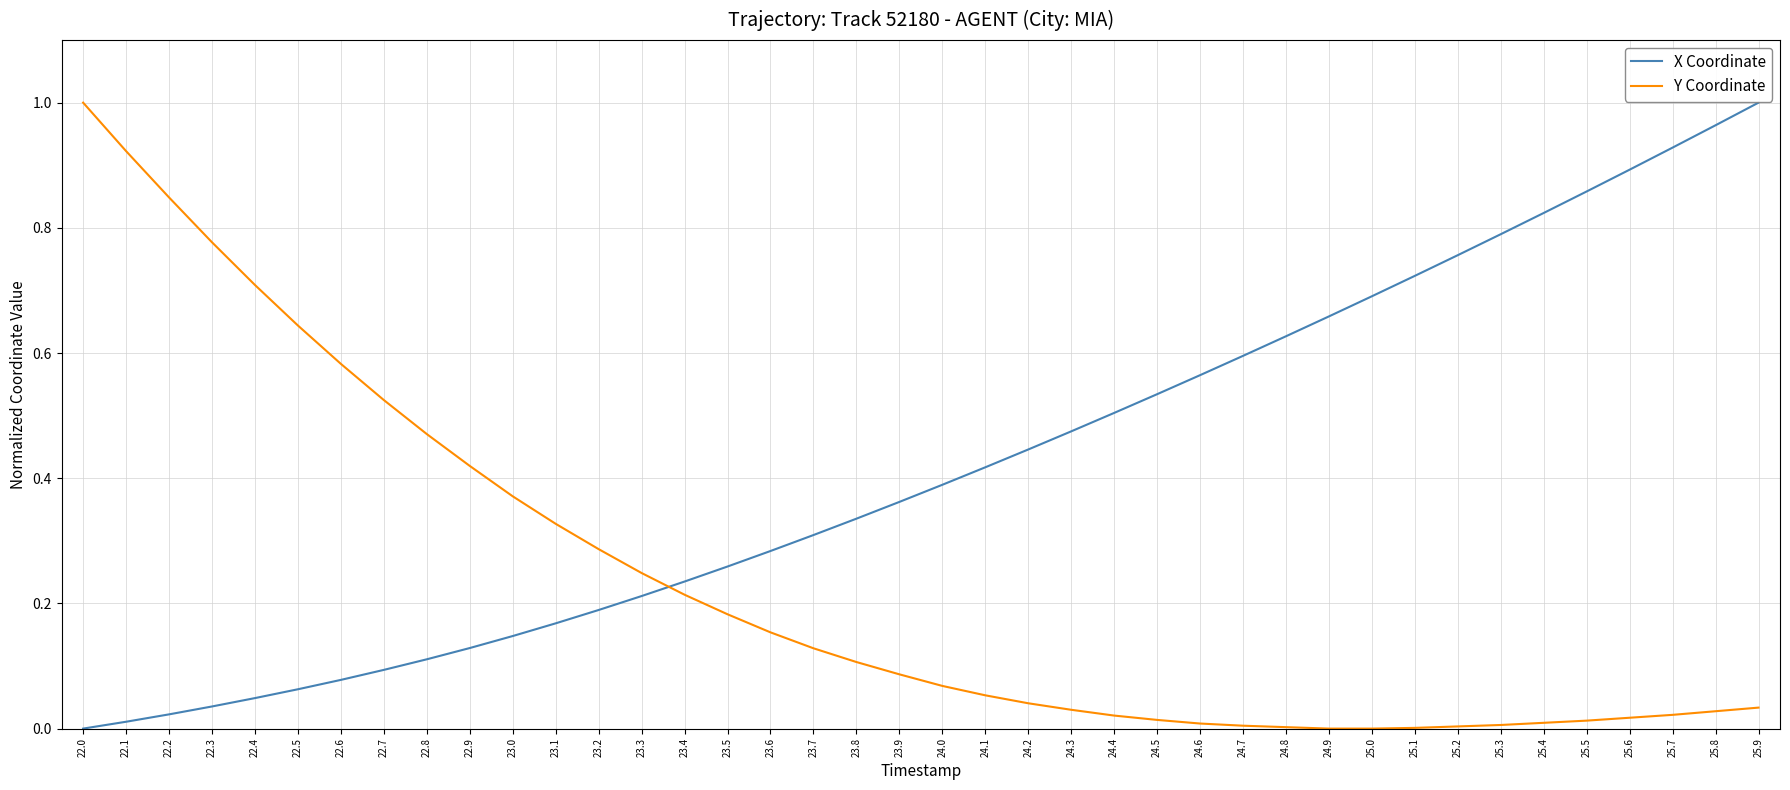

List the series in order of their overall mean, lowest first.

Y Coordinate, X Coordinate